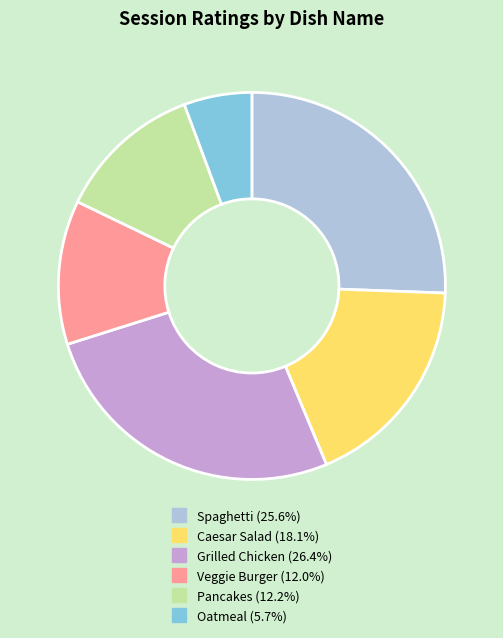

Is the sum of Caesar Salad and Oatmeal greater than half?

No